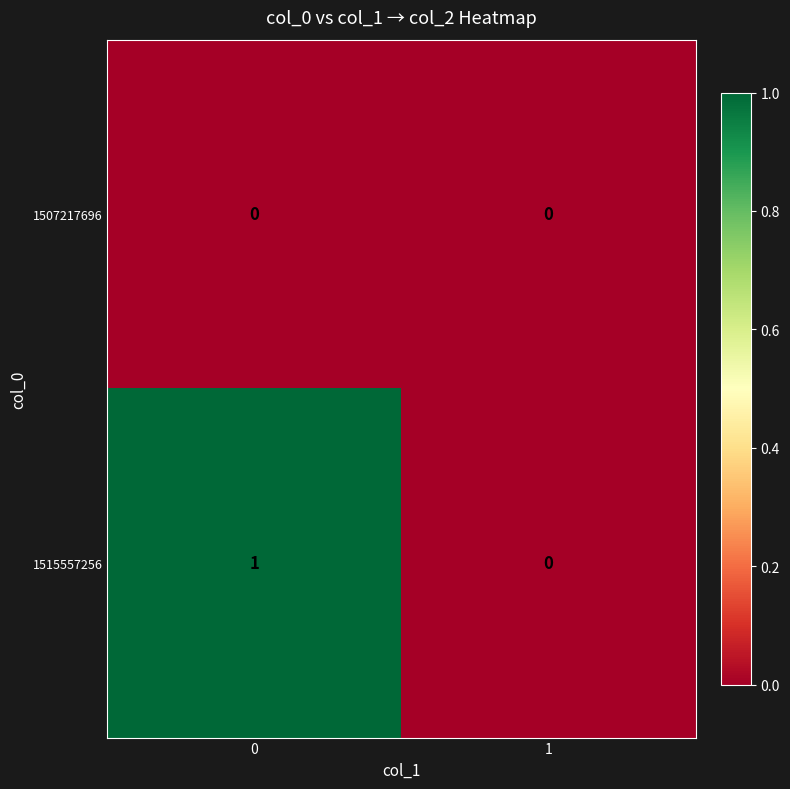

Reading left to right, transcribe all the data shown in this chart.

1507217696: 0	0
1515557256: 1	0